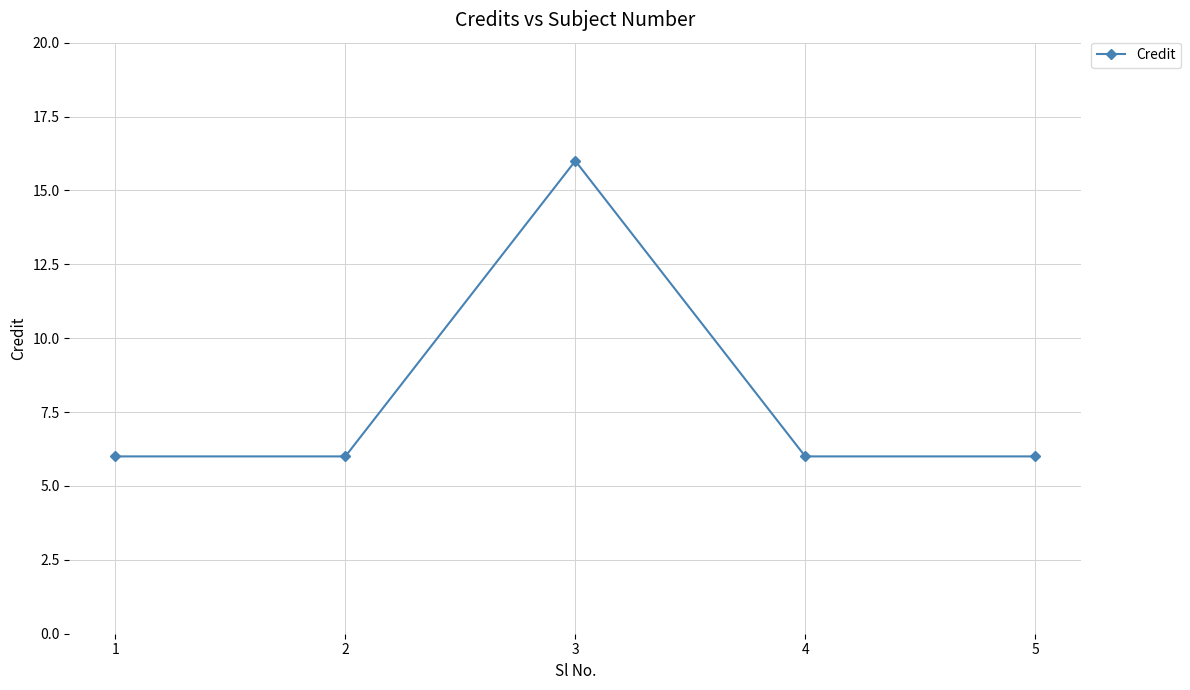

What is the greatest value displayed?

16